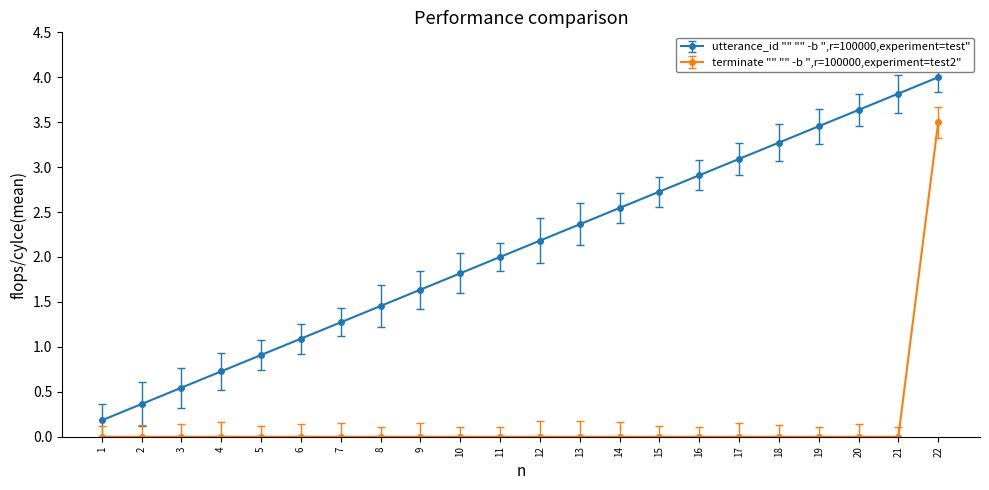

Is it true that terminate "" "" -b ",r=100000,experiment=test2" equals 0.0 at 5?

True